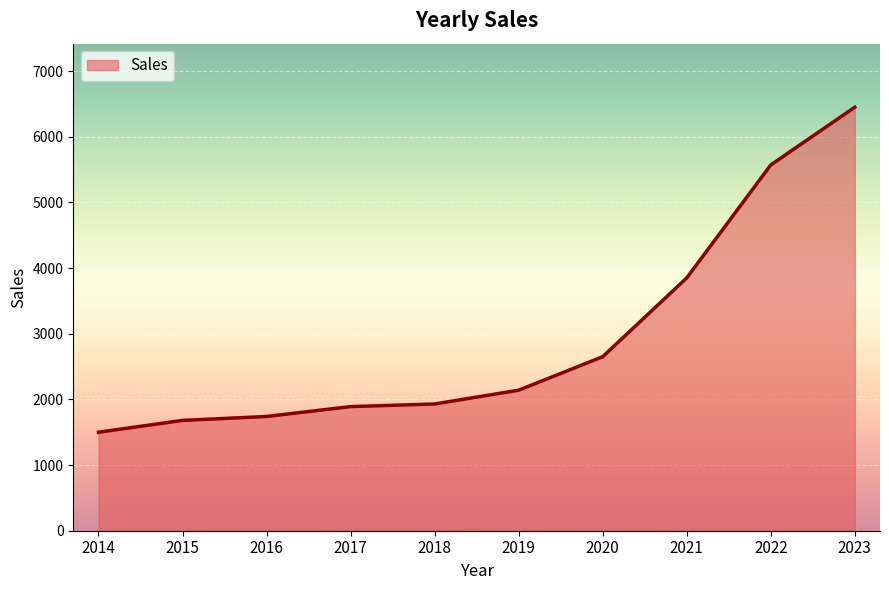

Where is the data nearest to the value 3975?

2021